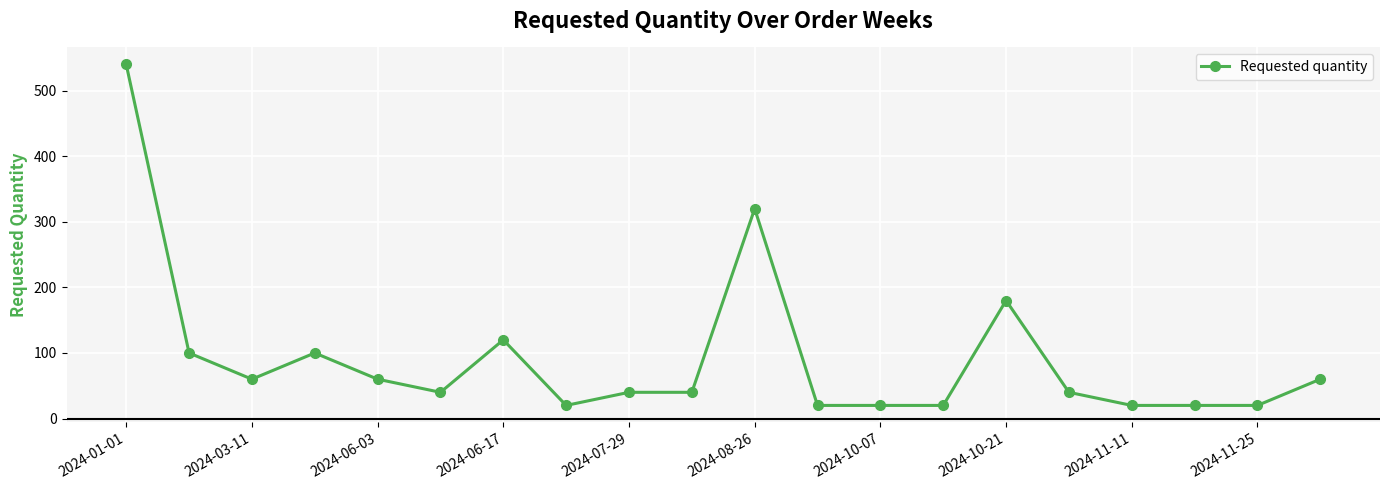

What is the greatest value displayed?

540